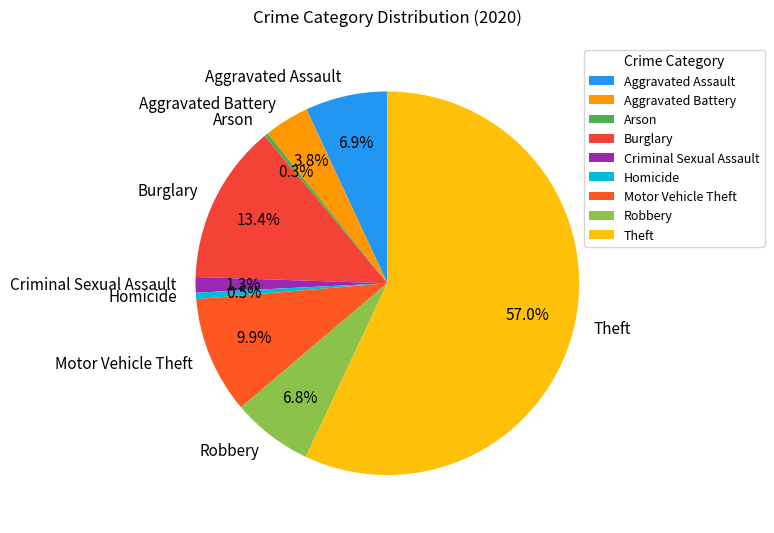

What percentage do Criminal Sexual Assault and Aggravated Assault together represent?

8.2%